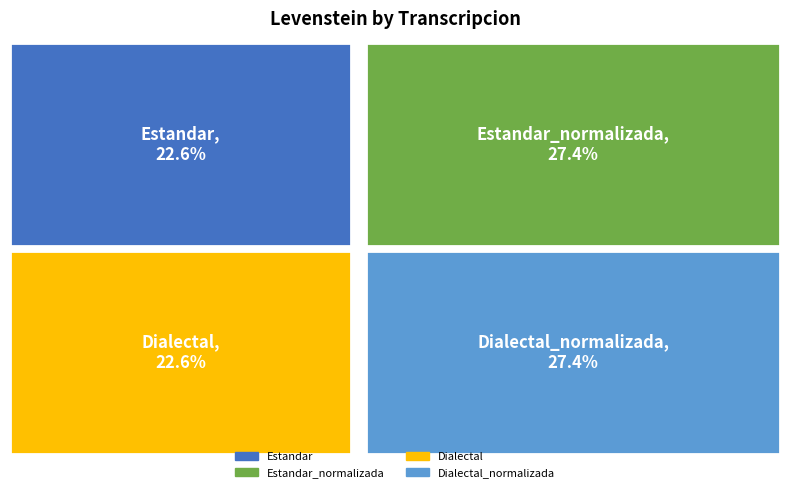

How many segments does this pie chart have?

4